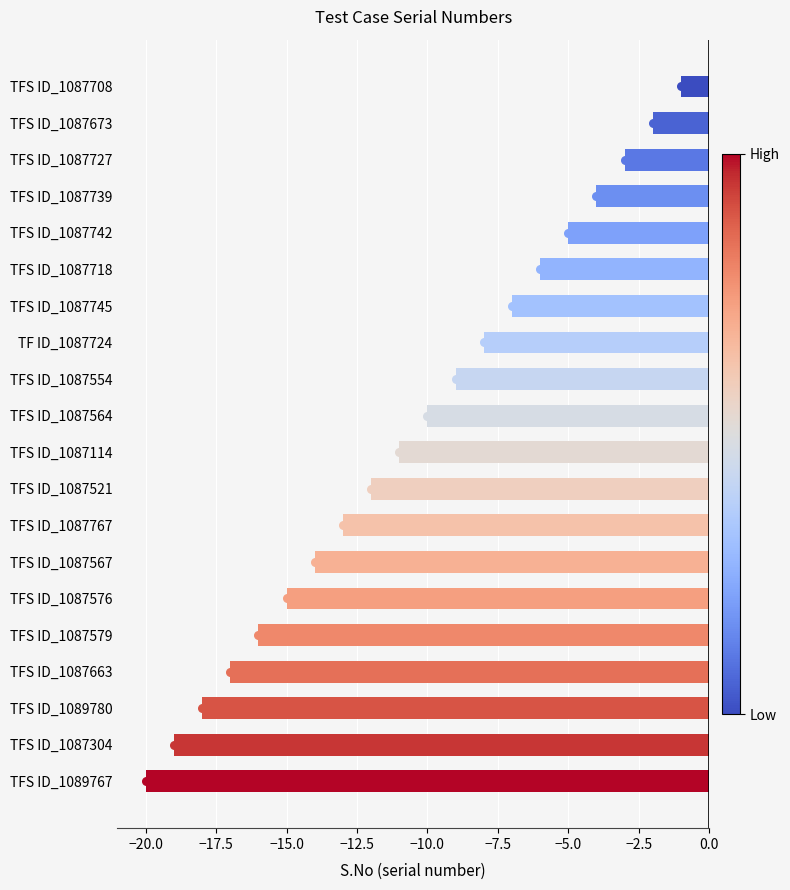

Between TFS ID_1087663 and TFS ID_1087576, which is larger?

TFS ID_1087576